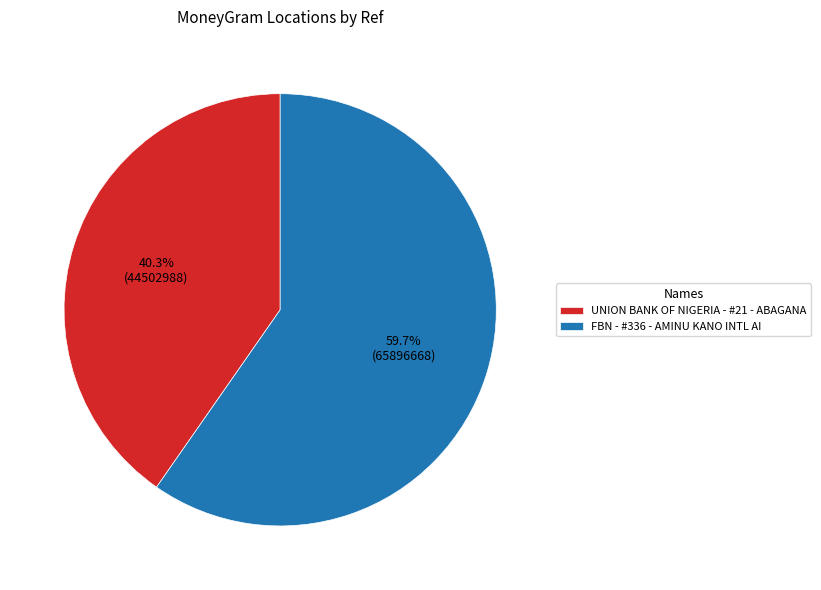

Which category accounts for the majority?

FBN - #336 - AMINU KANO INTL AI